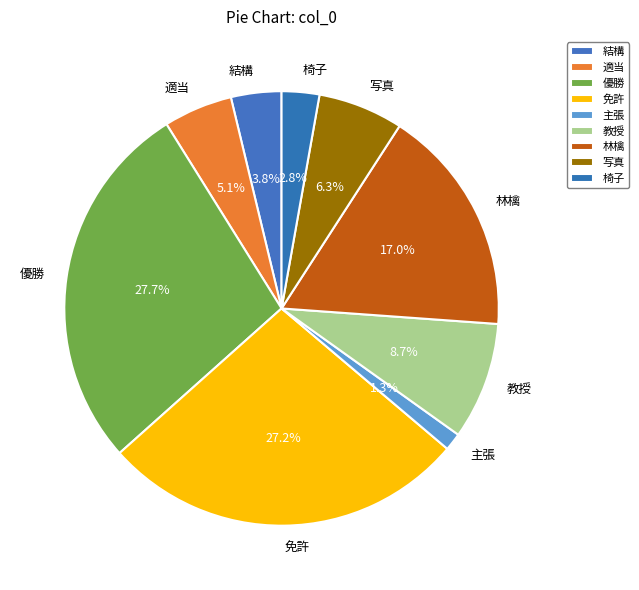

What is the total percentage of 免許 and 林檎?

44.2%